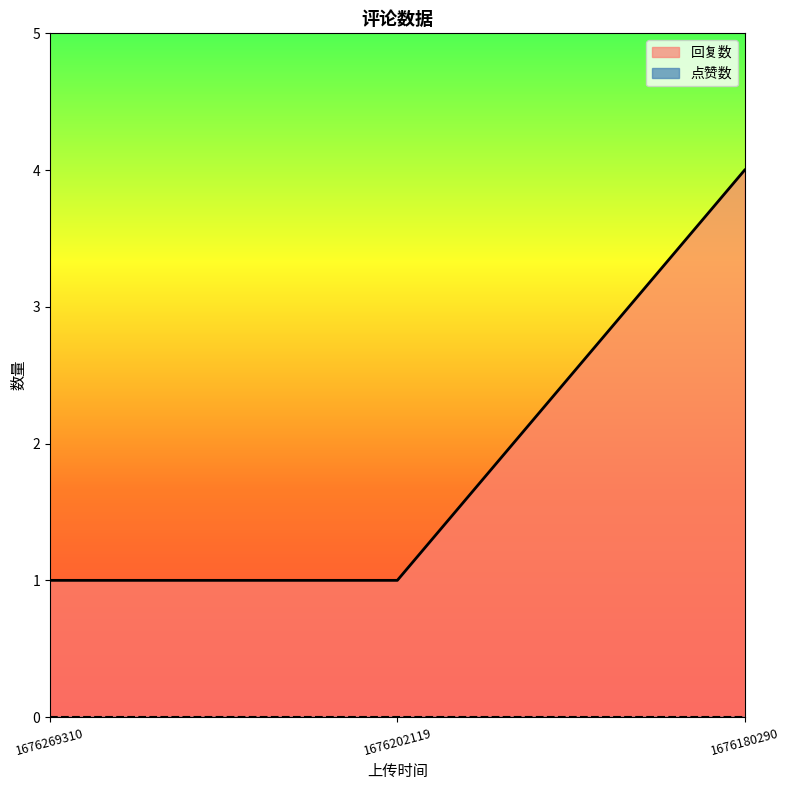

The chart shows a value of 1 at 1676269310. True or false?

True